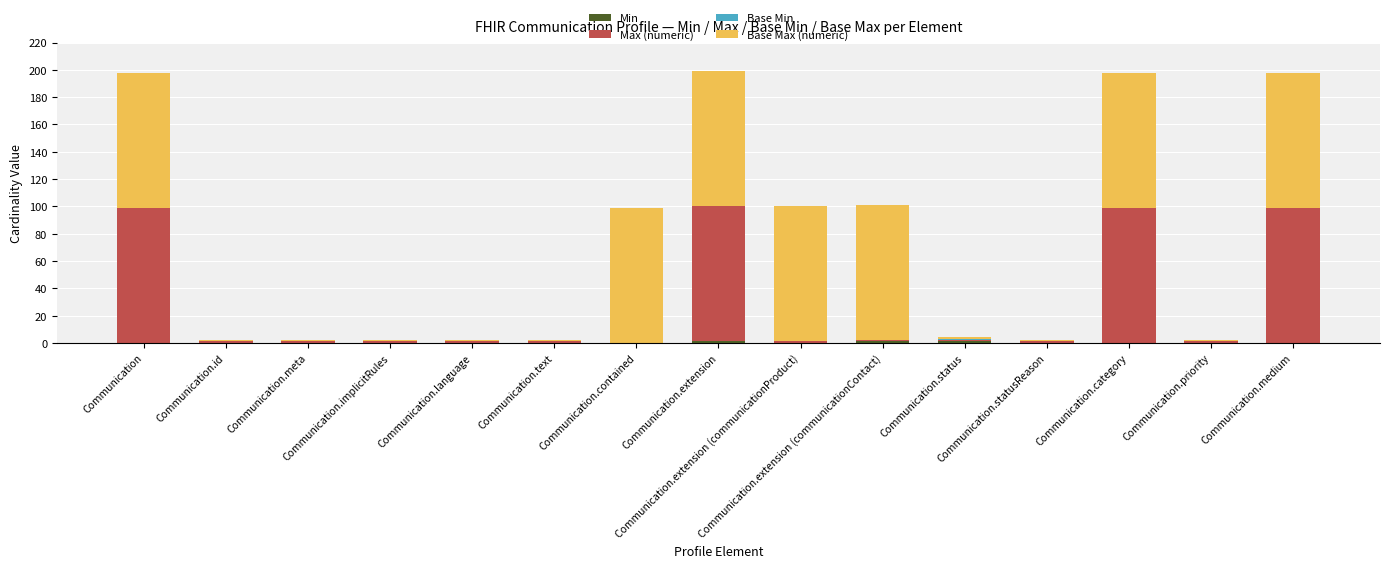

How many series are shown in this chart?

4